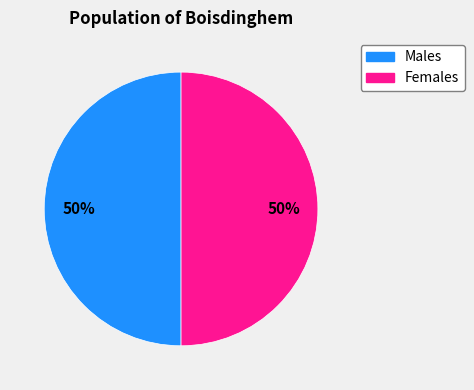

To the nearest percent, what is the average slice percentage?

50%